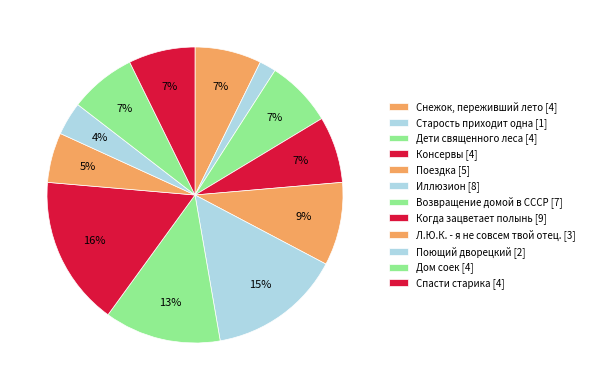

The Консервы slice represents 7% of the pie. True or false?

True